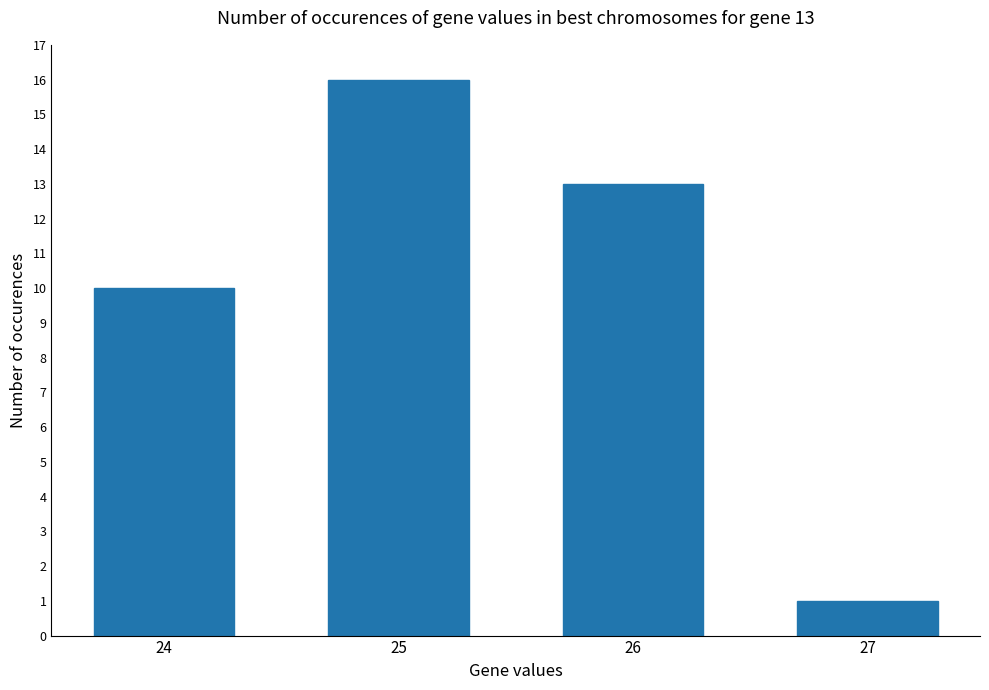

What is the ratio of the value at 27 to the value at 25?

0.1